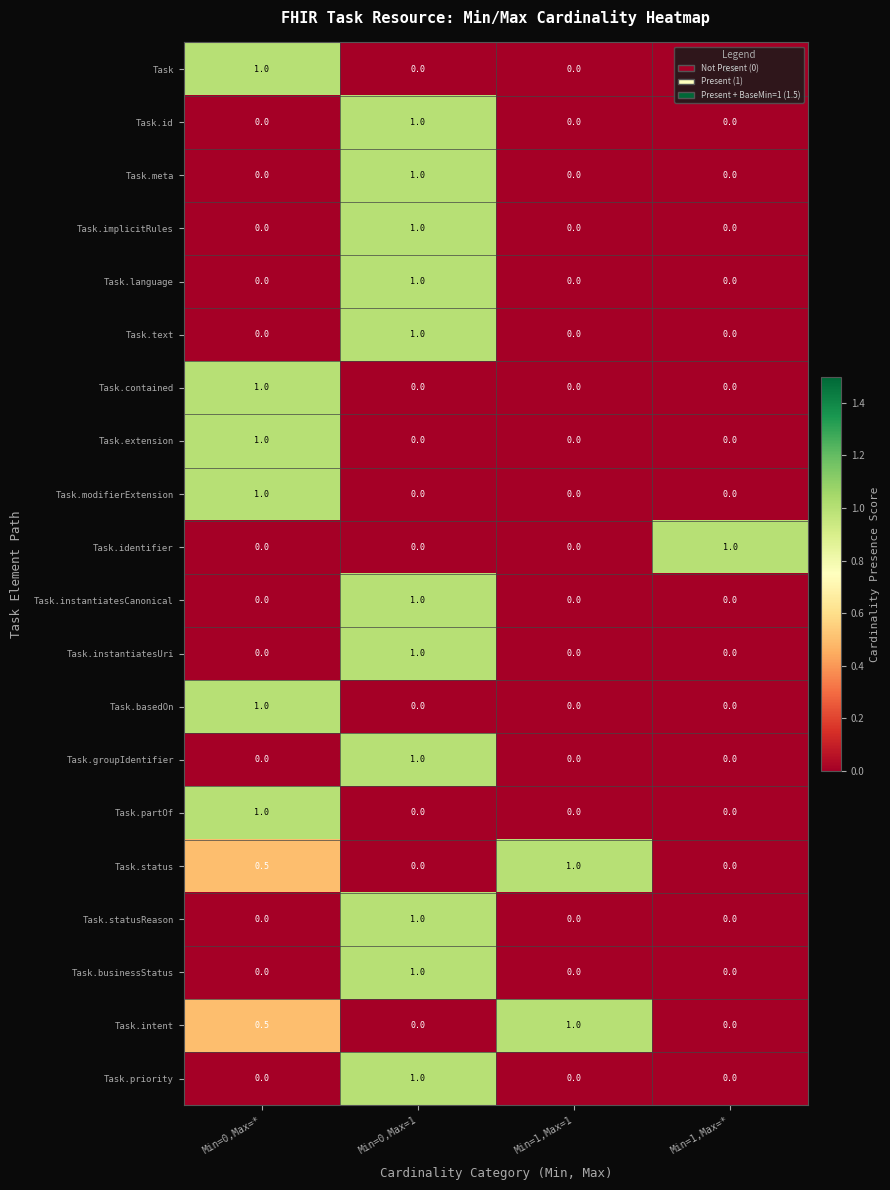

How many distinct data groups are displayed?

20